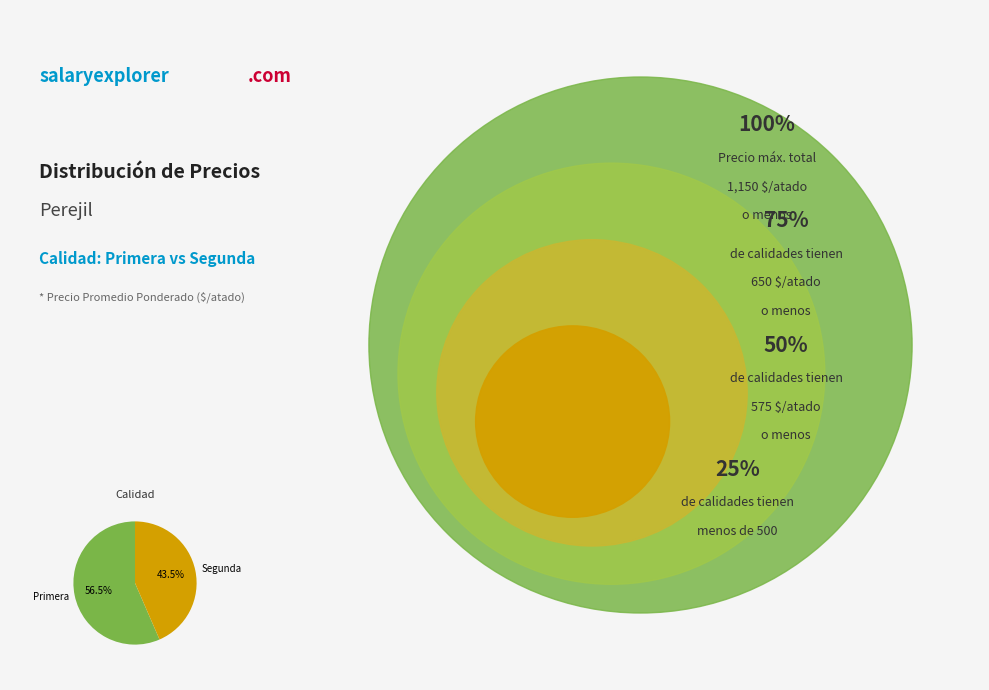

Which category has the smallest portion of the pie?

Segunda